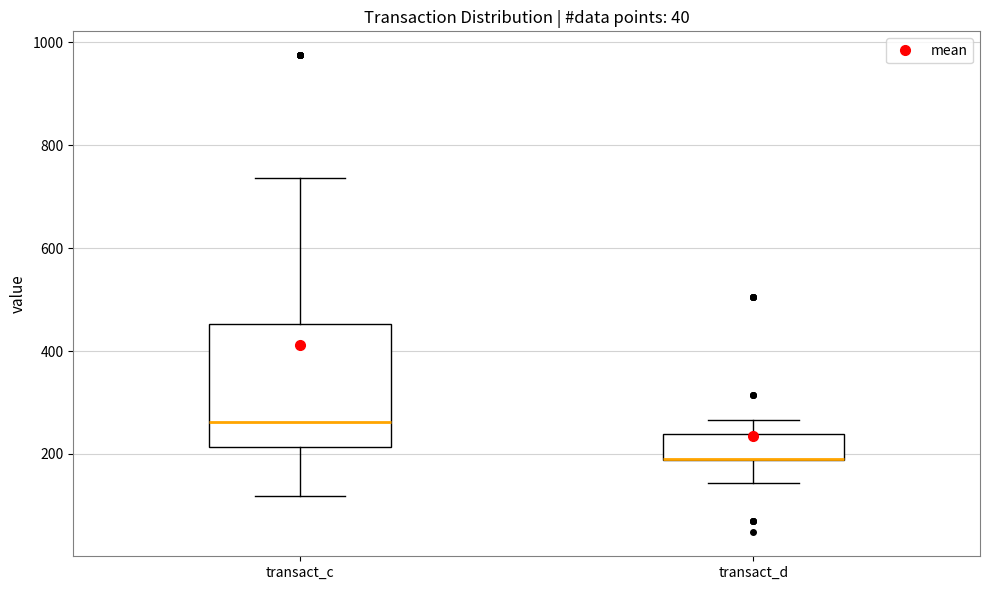

Reading left to right, transcribe this box plot: for each box, give where its median line is, the range the box spans, and where its two whiskers end, as read against the y-axis. The values are not printed on the chart, so give them approximately, as read against the axis.

transact_c: median 260, box 220 to 460, whiskers 120 to 740
transact_d: median 200 (drawn on the box's lower edge), box 180 to 240, whiskers 140 to 260